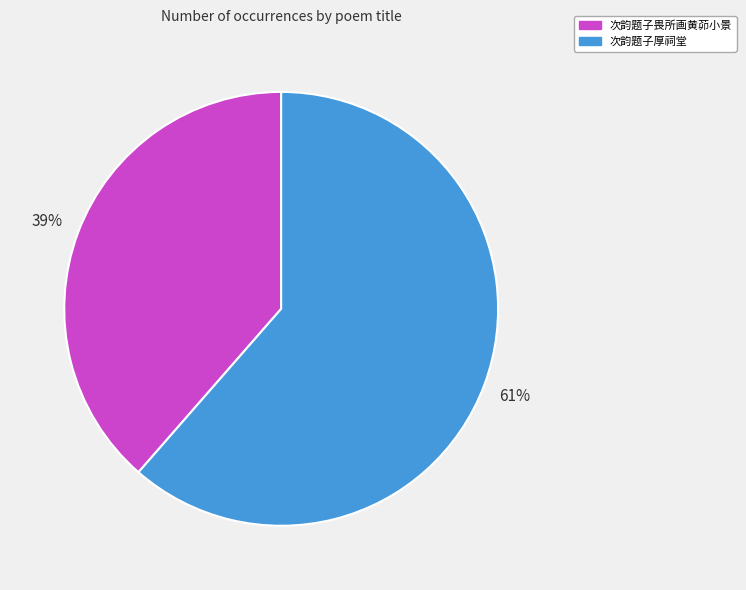

Is there any slice that represents more than half of the pie?

Yes